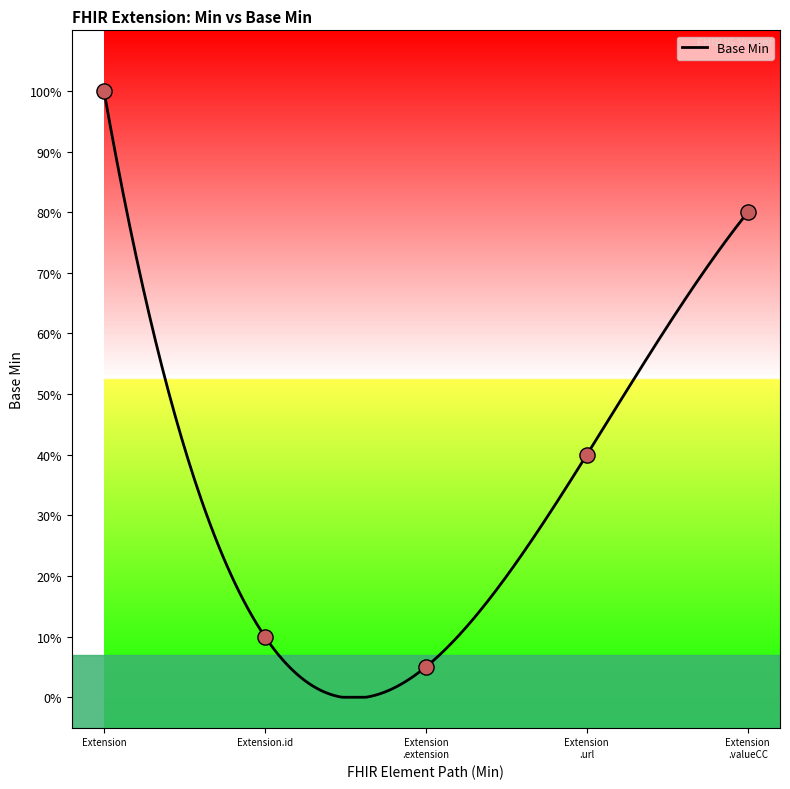

Which has a higher value, Extension.id or Extension.extension?

Extension.id